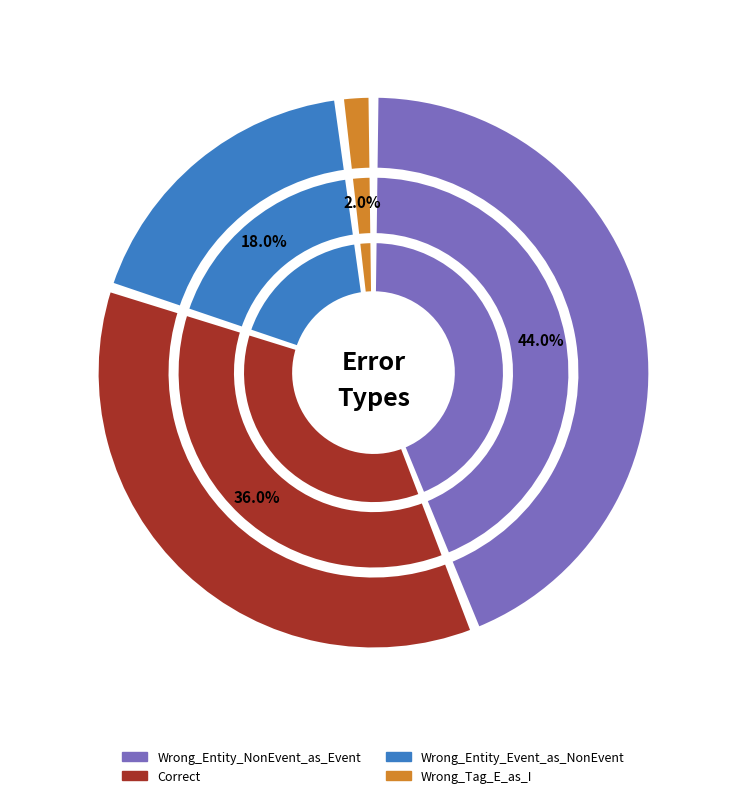

What is the ratio of the value at Wrong_Entity_NonEvent_as_Event to the value at Wrong_Entity_Event_as_NonEvent?

2.4